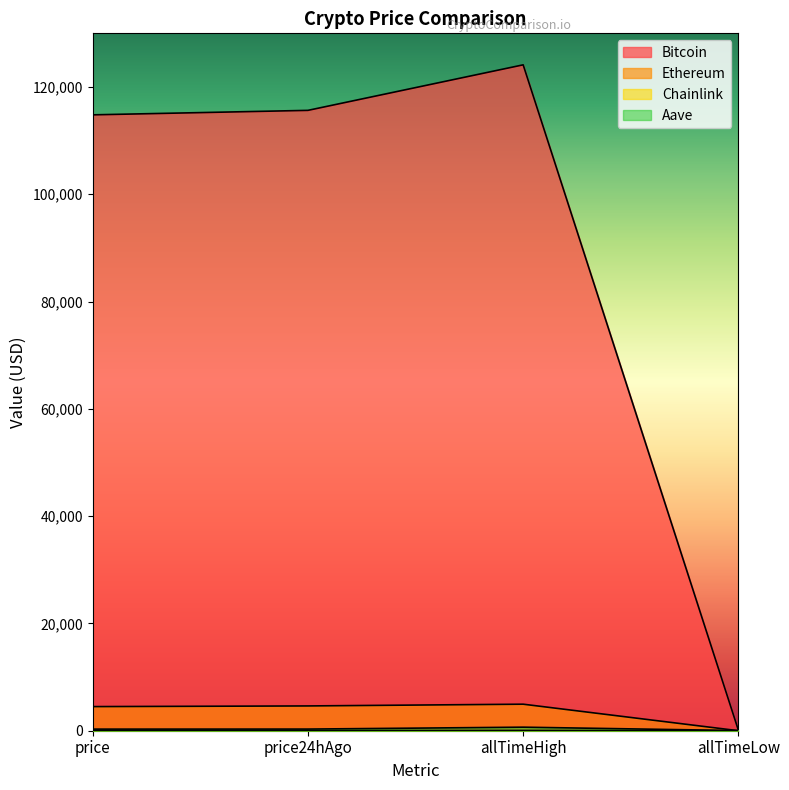

How many categories are shown in the chart?

4